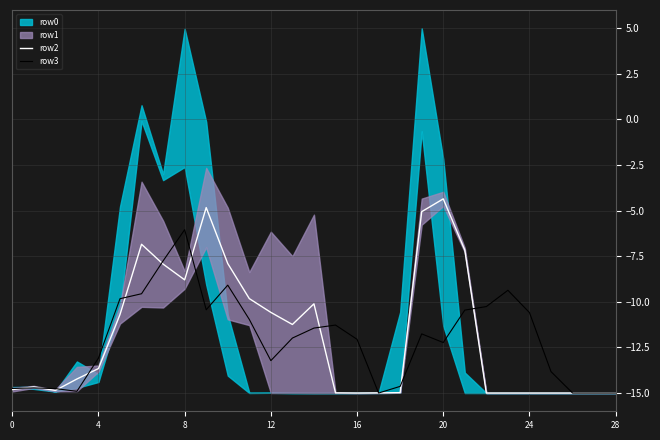

How many data points in row3 are less than -11?

18